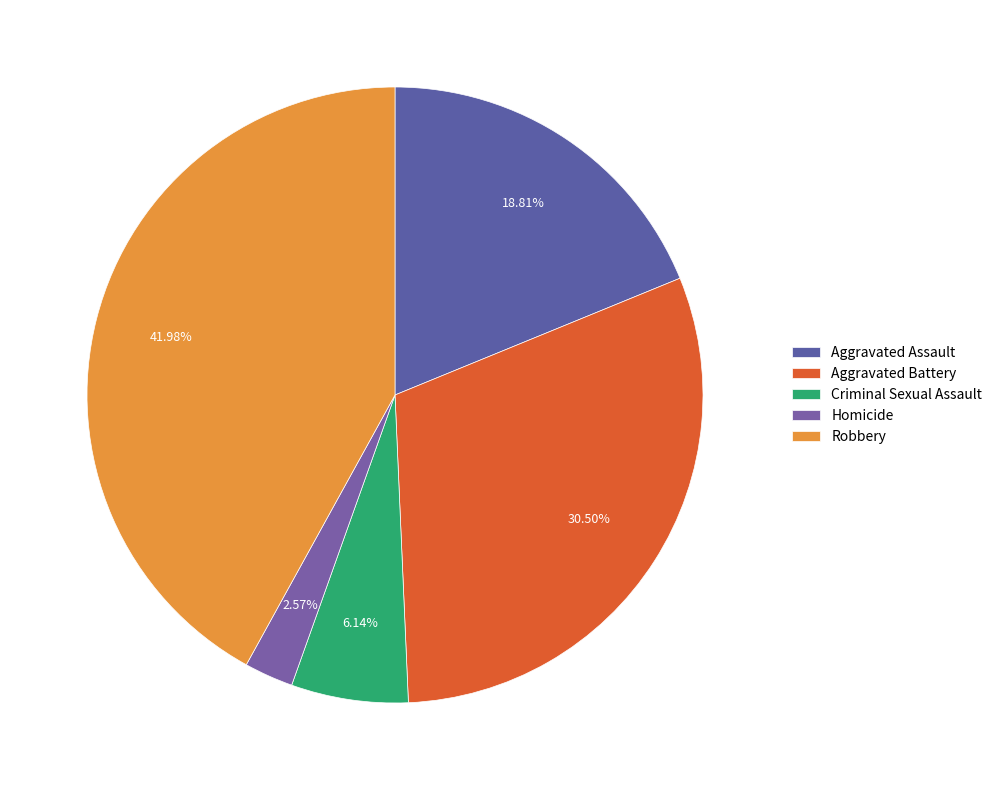

Which category has the smallest portion of the pie?

Homicide